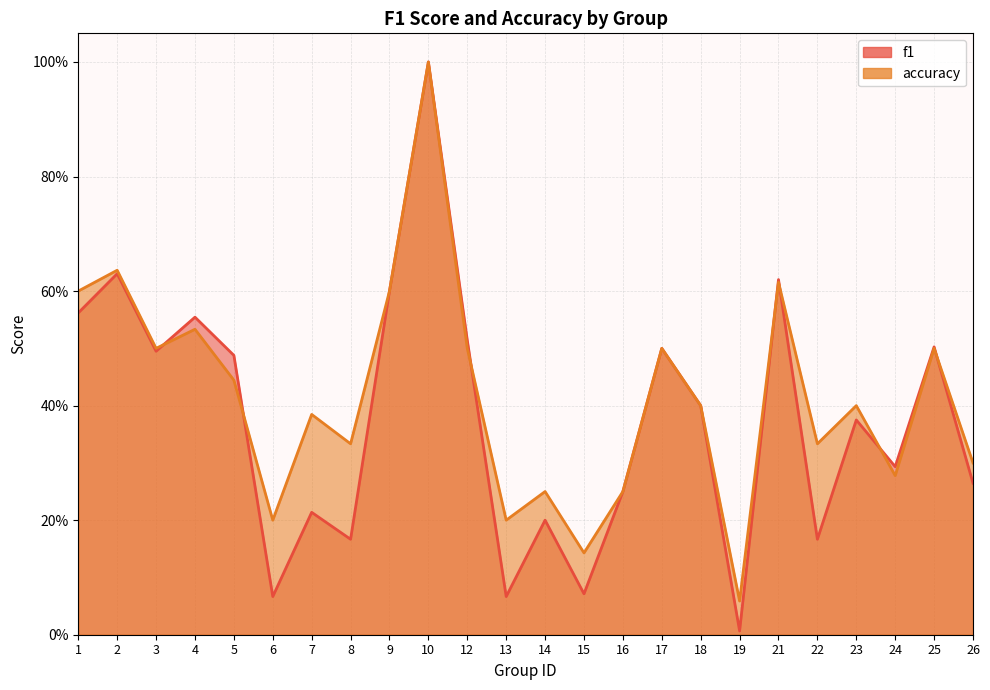

Rank the categories by accuracy value from lowest to highest.

19, 15, 6, 13, 14, 16, 24, 26, 8, 22, 7, 18, 23, 5, 3, 12, 17, 25, 4, 1, 9, 21, 2, 10